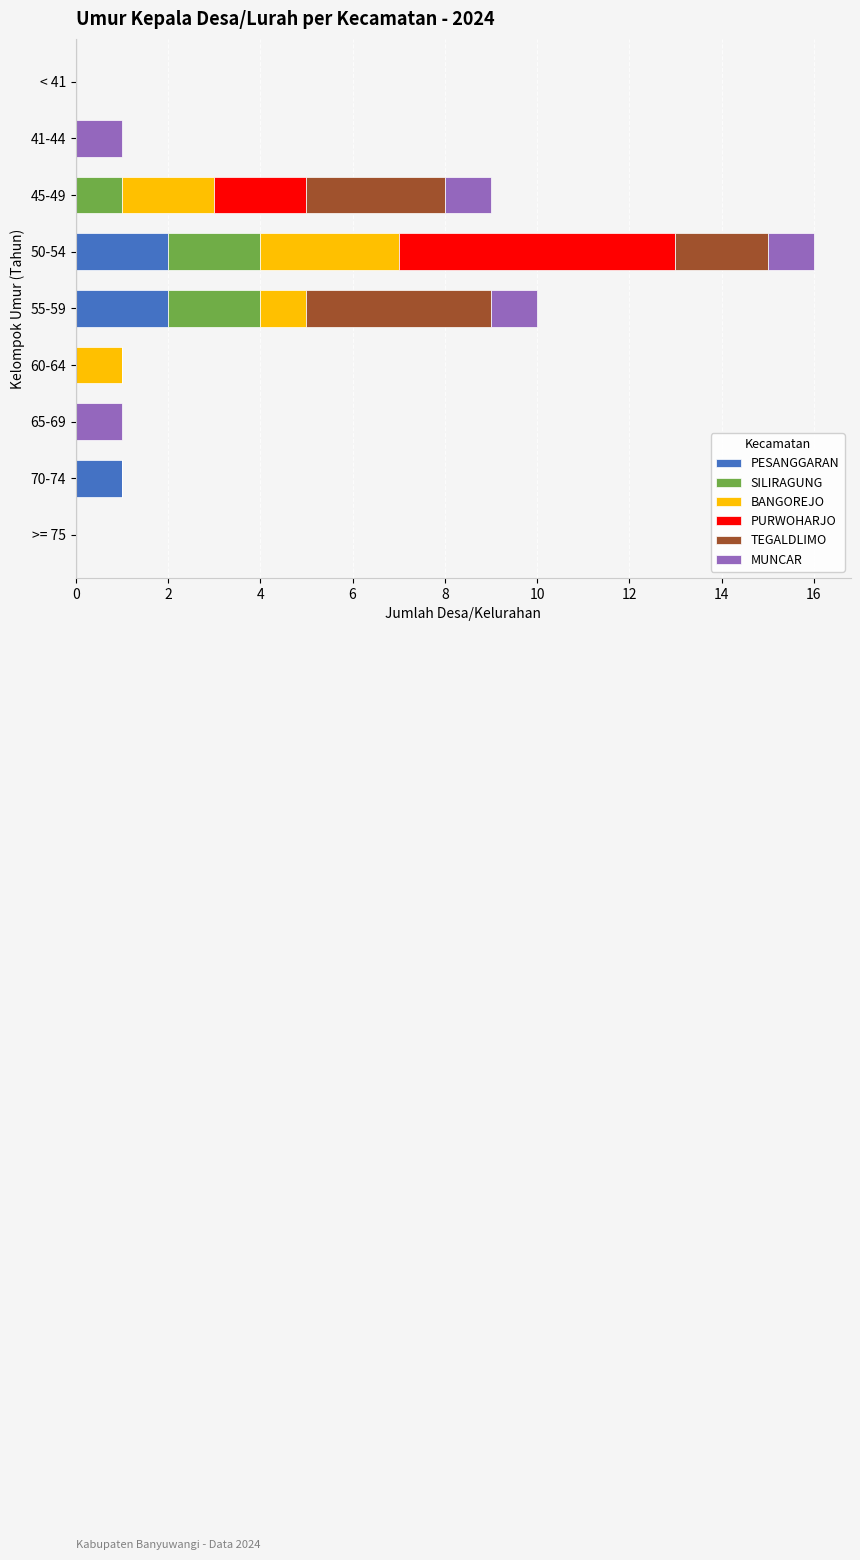

What are all the series names shown in the legend?

PESANGGARAN, SILIRAGUNG, BANGOREJO, PURWOHARJO, TEGALDLIMO, MUNCAR